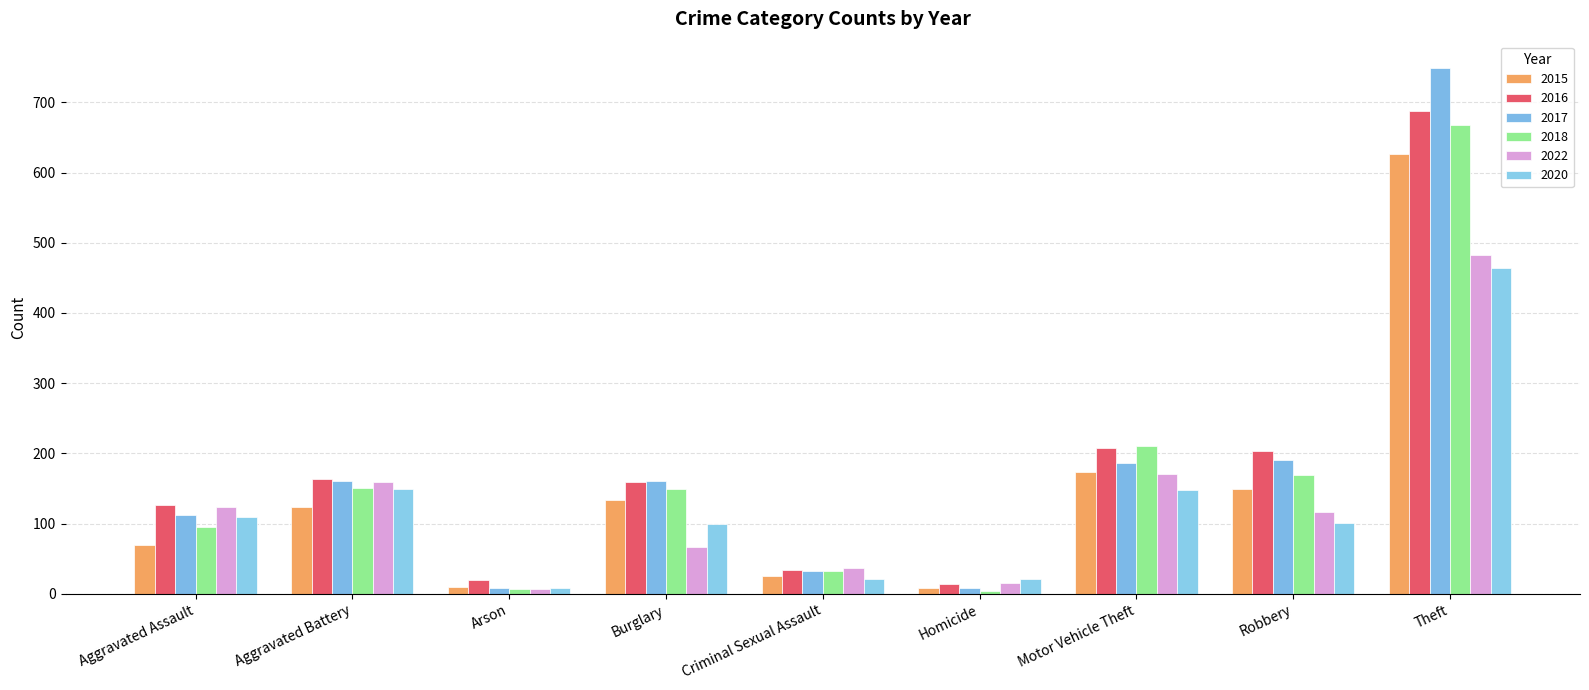

Reading left to right, transcribe all the data shown in this chart.

2015: 70	124	10	133	26	9	174	149	627
2016: 126	164	20	159	34	14	207	204	687
2017: 112	160	8	161	32	8	186	190	749
2018: 95	151	7	149	32	4	210	169	668
2022: 124	159	7	66	37	15	170	117	483
2020: 110	150	8	100	21	21	148	101	464